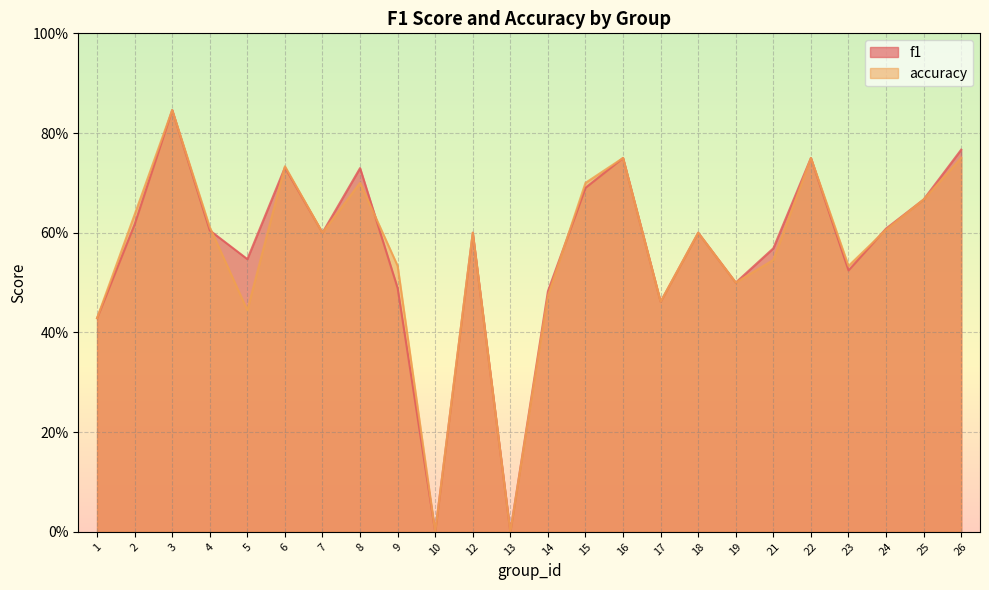

Between 10 and 19, which series saw the biggest shift?

f1